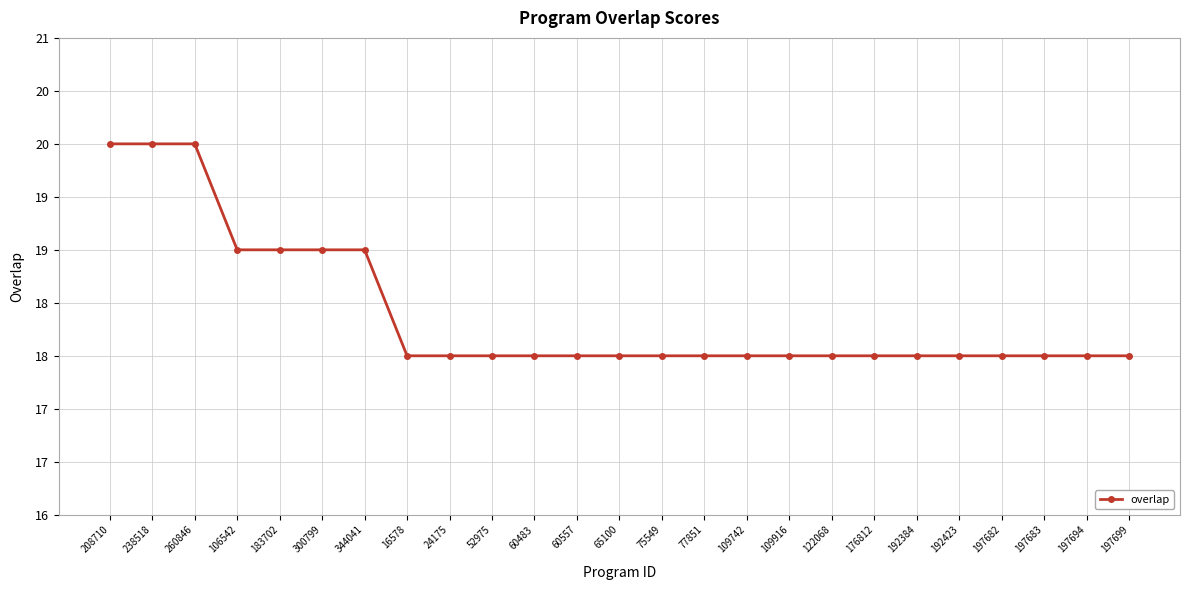

Is this an area chart (filled region under the line)?

No